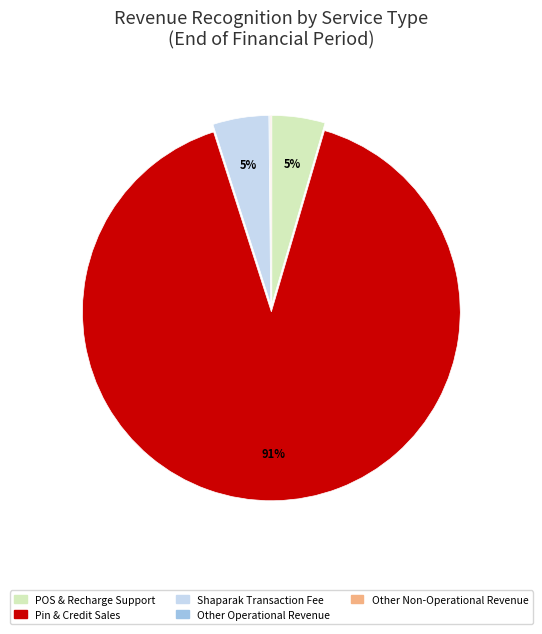

Does any single category account for the majority?

Yes